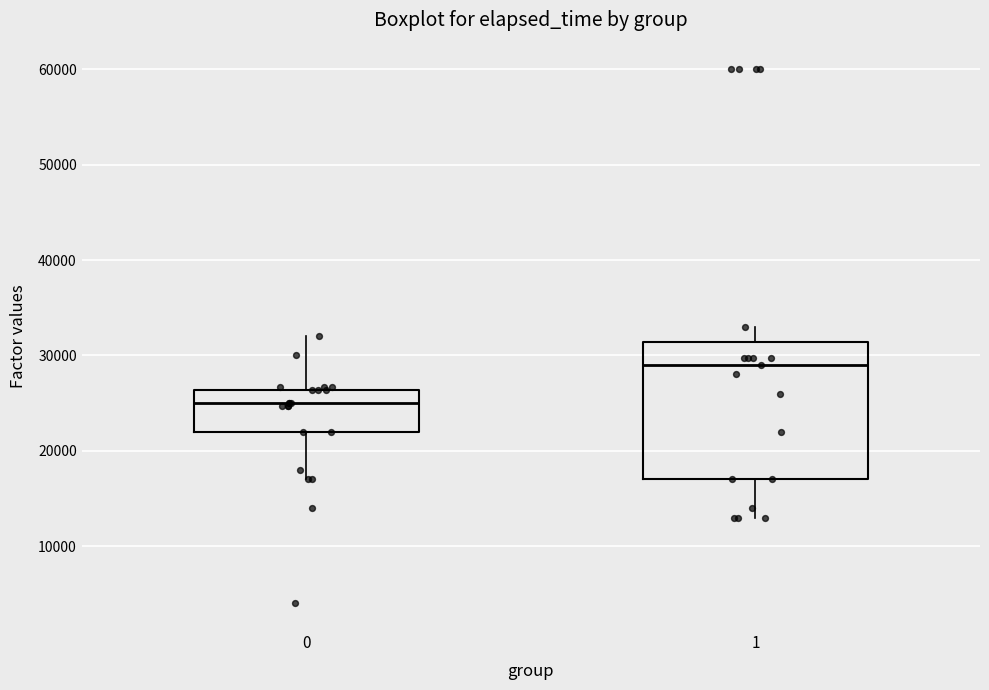

Reading left to right, transcribe this box plot: for each box, give where its median line is, the range the box spans, and where its two whiskers end, as read against the y-axis. The values are not printed on the chart, so give them approximately, as read against the axis.

0: median 25000, box 22000 to 26000, whiskers 17000 to 32000
1: median 29000, box 17000 to 31000, whiskers 13000 to 33000